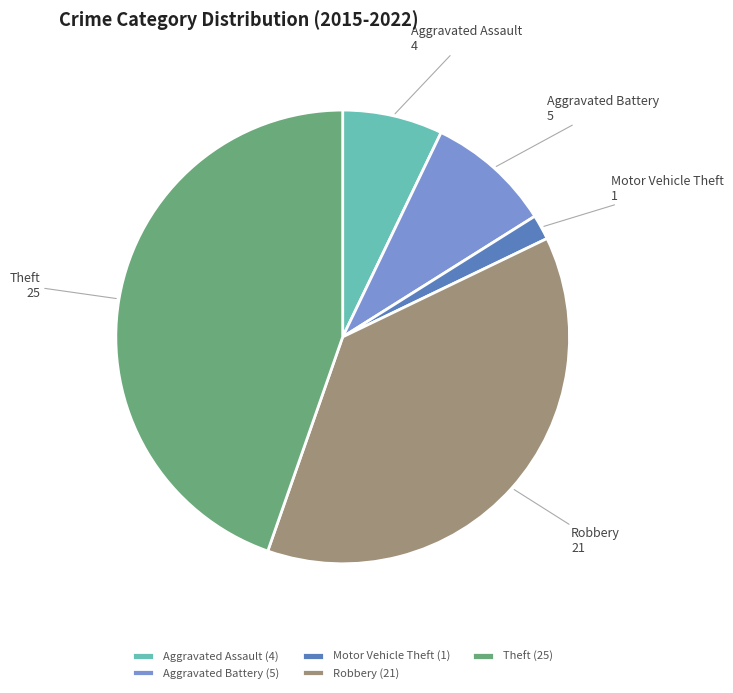

True or false: Theft accounts for 45% of the total.

True